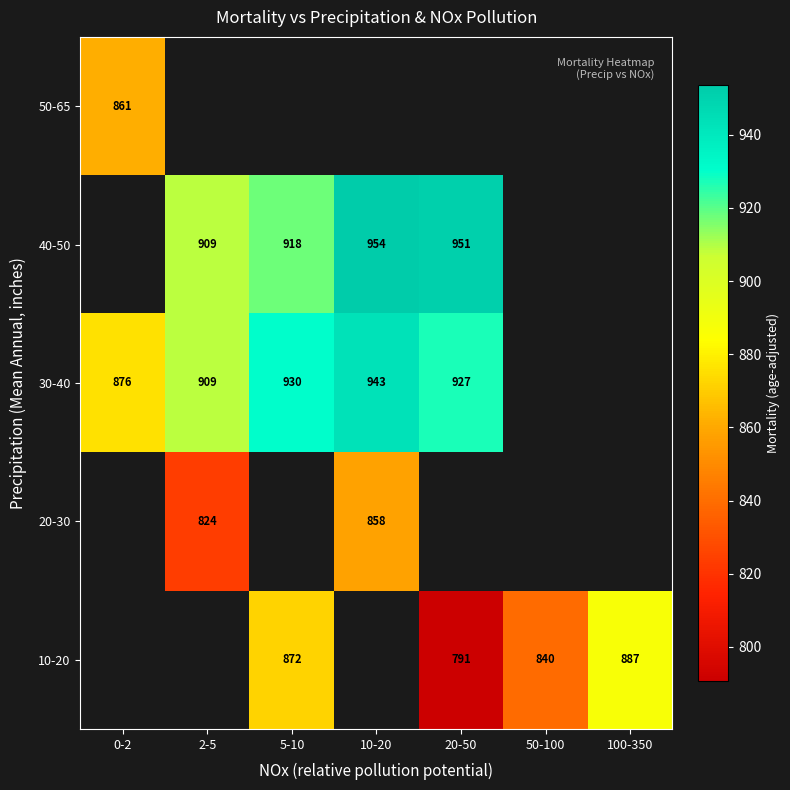

Read the 30-40 value at 10-20.

943.3